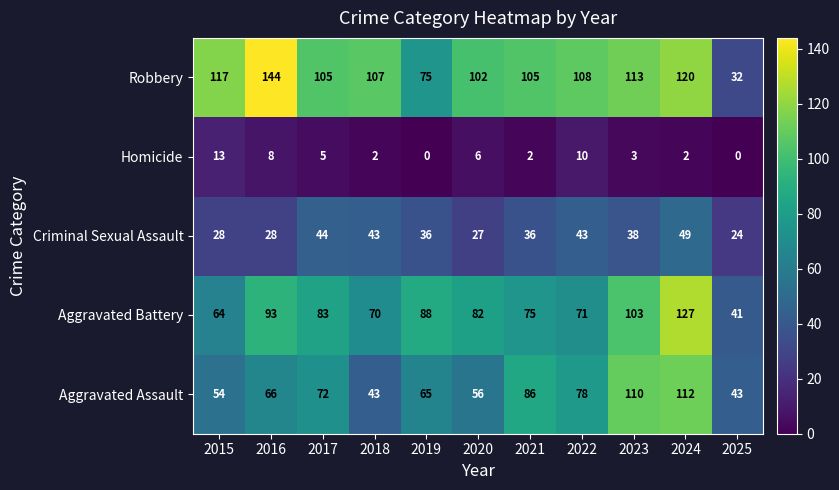

What is the approximate value of Robbery at 2016?

144